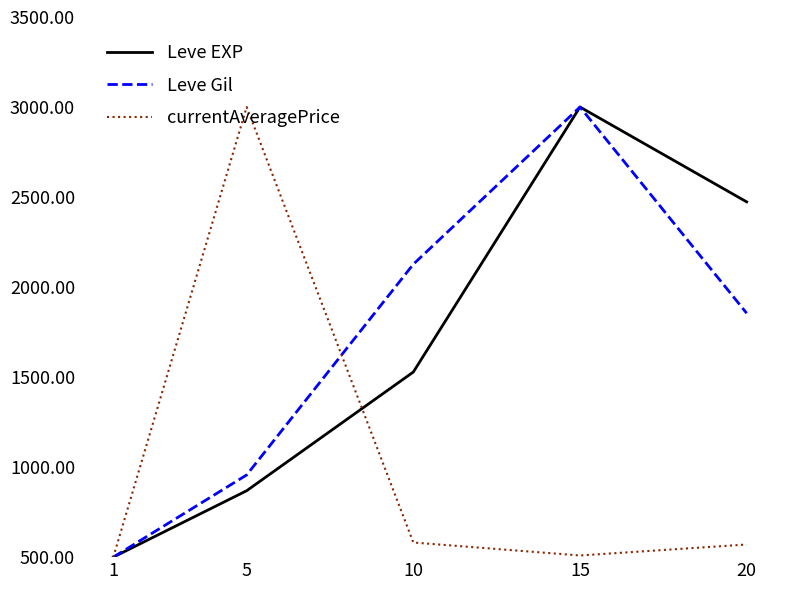

What is the difference between the Leve Gil values at 1 and 15?

2500.0